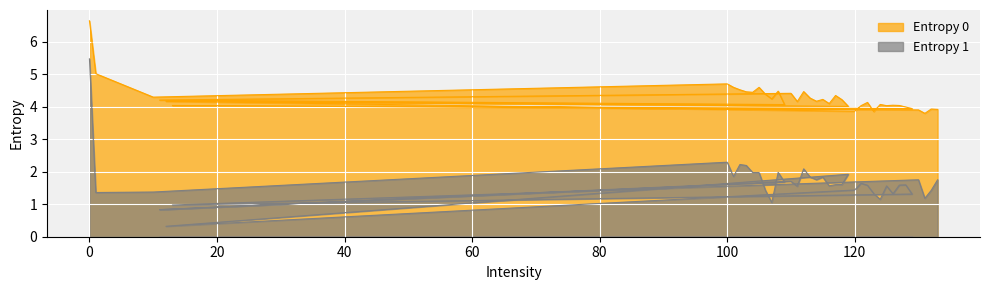

What is the sum of all Entropy 0 values?

171.0